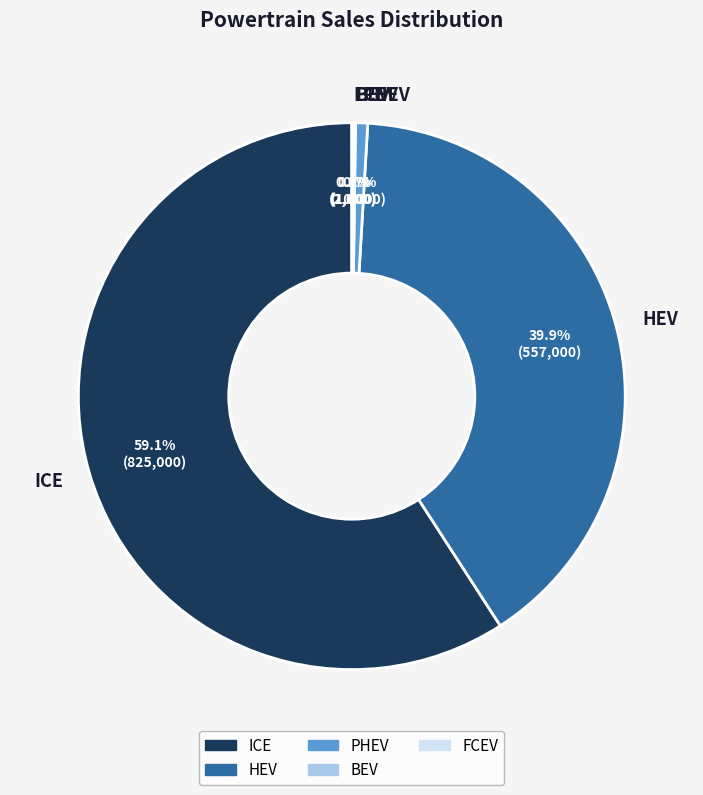

What percentage is NOT represented by PHEV?

99.3%